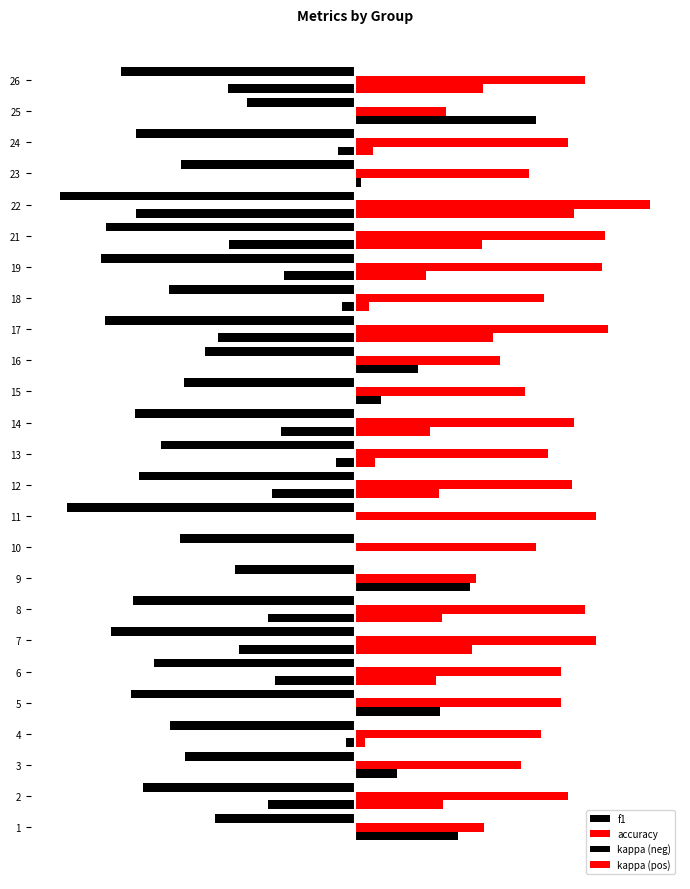

What are all the series names shown in the legend?

f1, accuracy, kappa (neg), kappa (pos)